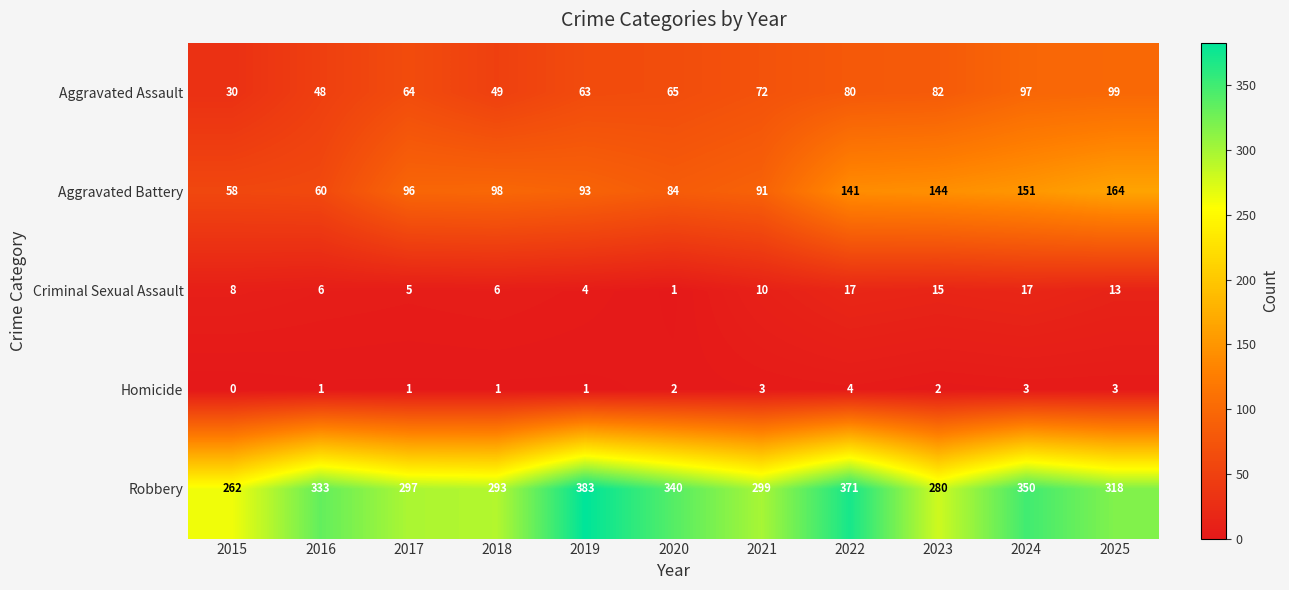

Where is Aggravated Assault nearest to the value 64?

2017